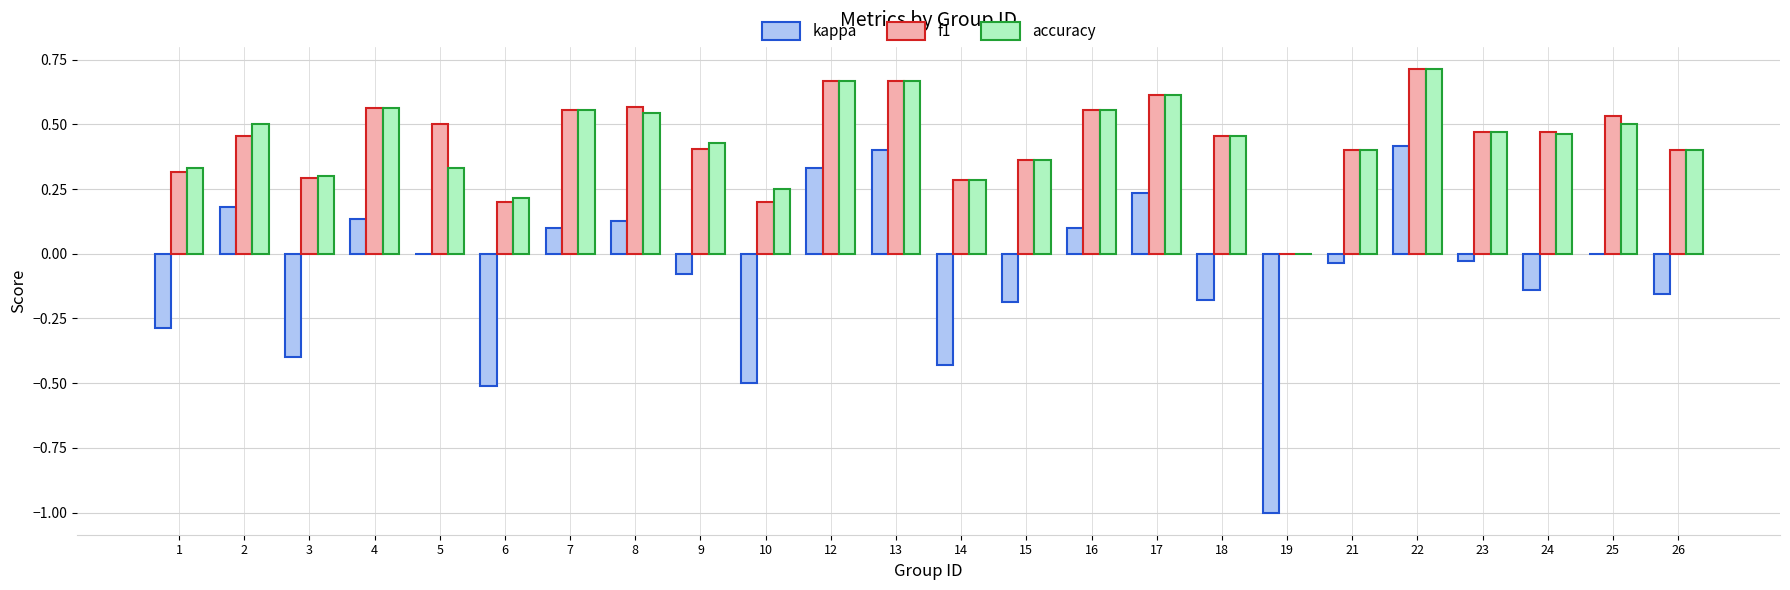

Is the value of f1 at 24 greater than the value of kappa at 9?

Yes